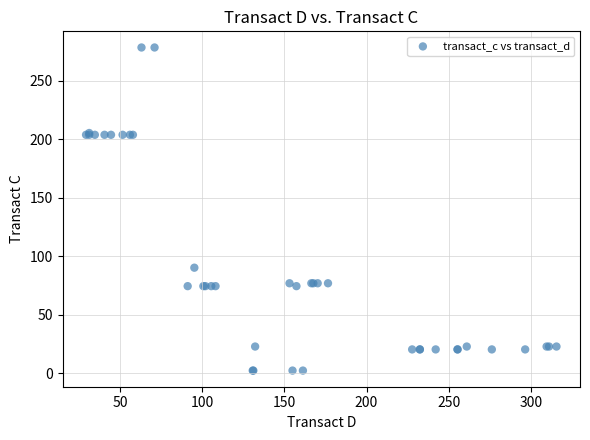

What Y value in the scatter plot is closest to 140?

90.4